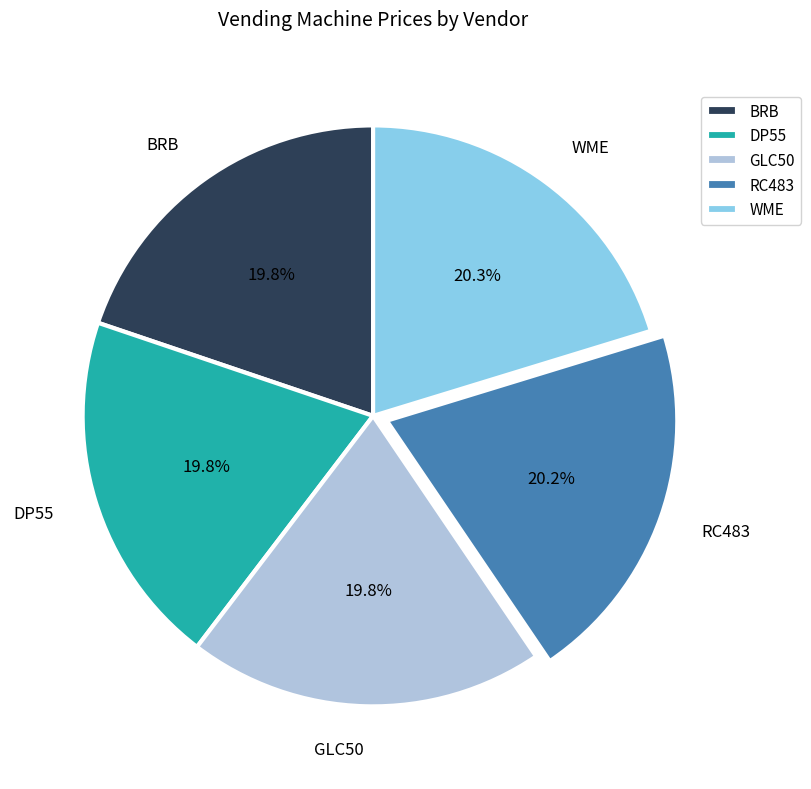

True or false: BRB accounts for 11% of the total.

False